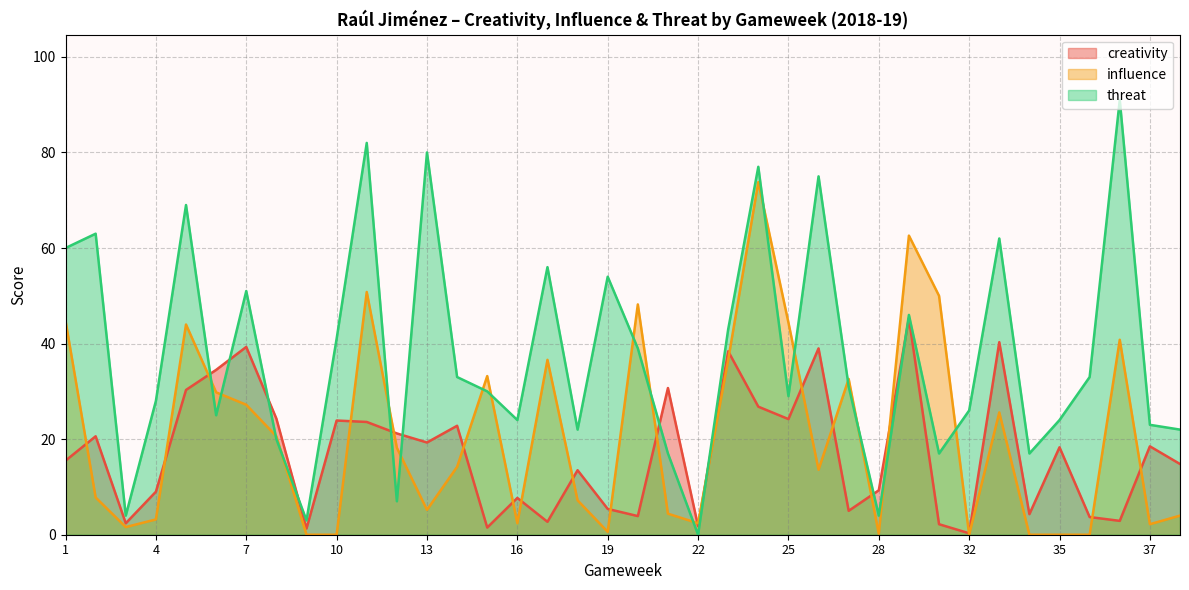

Which series has the largest total across all categories?

threat